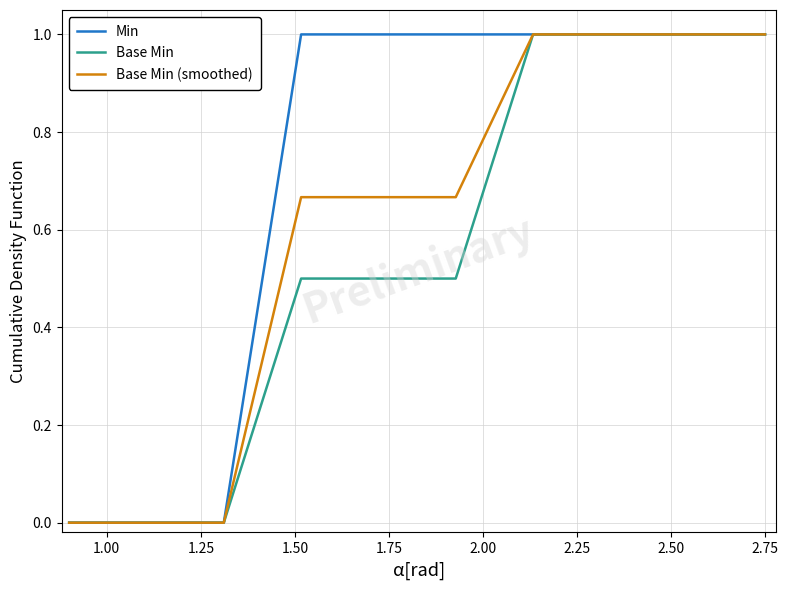

What is the maximum value for Base Min (smoothed)?

1.0